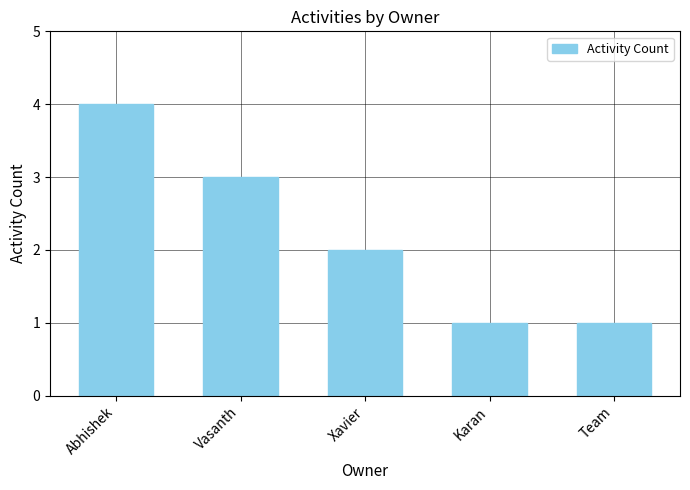

How many values are below 2?

2